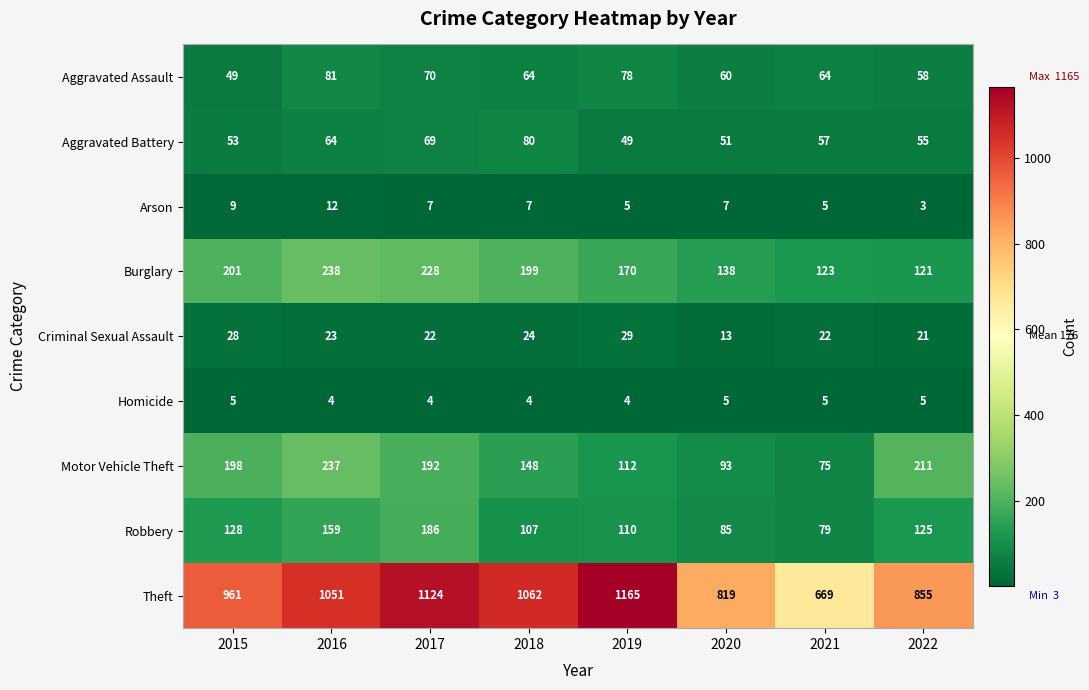

Between 2015 and 2022, which series saw the biggest shift?

Theft